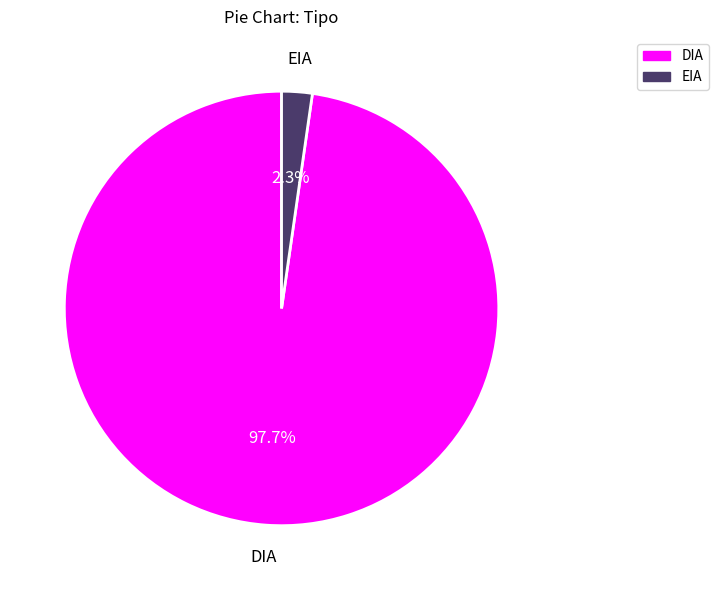

To the nearest percent, what percentage of the pie is DIA?

98%